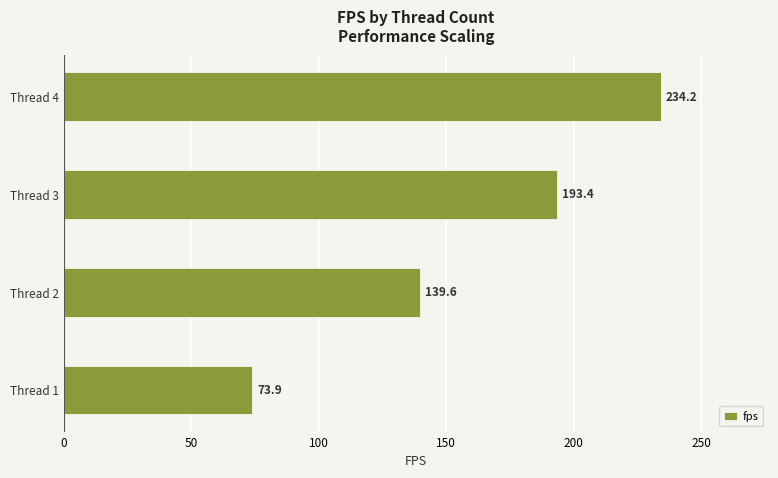

Where is the data nearest to the value 154?

Thread 2